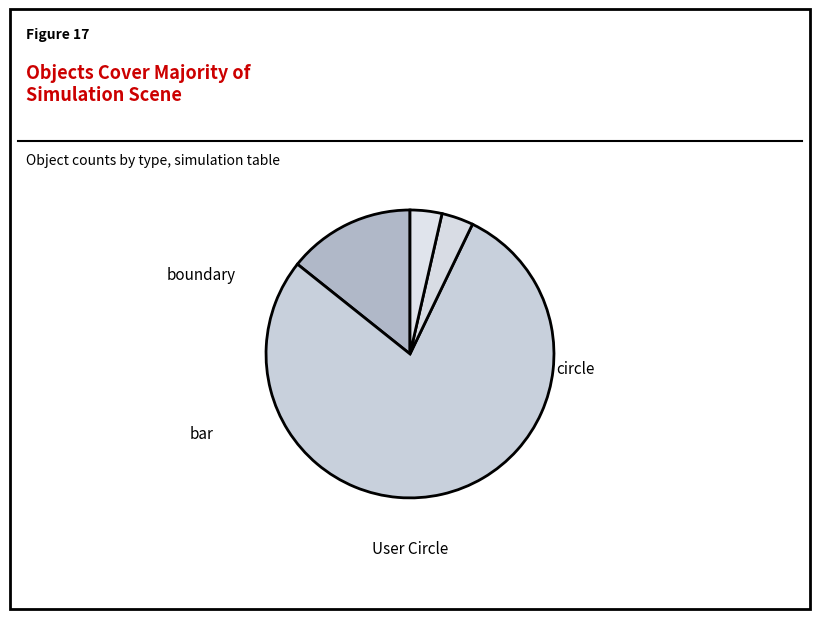

Is boundary the majority of the pie?

No